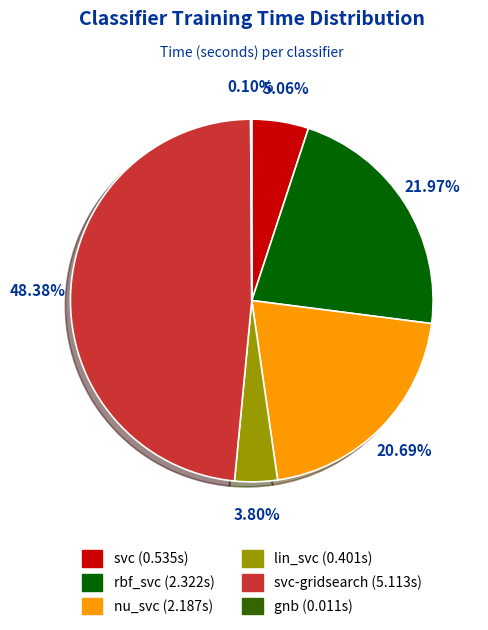

Is there a majority slice in this chart?

No